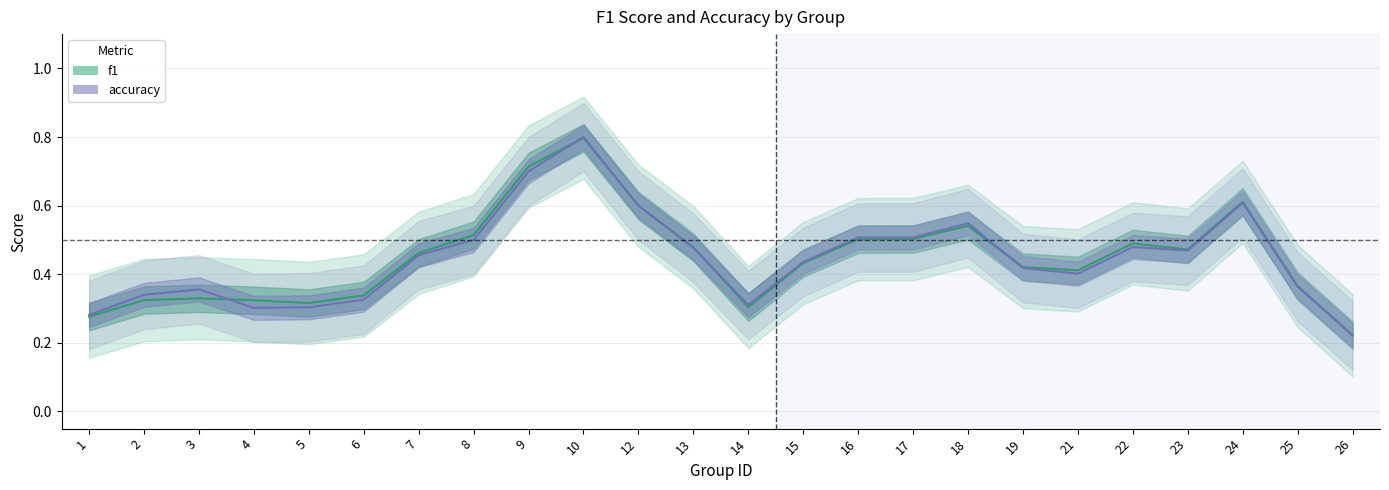

At which label is f1 closest to 0?

26